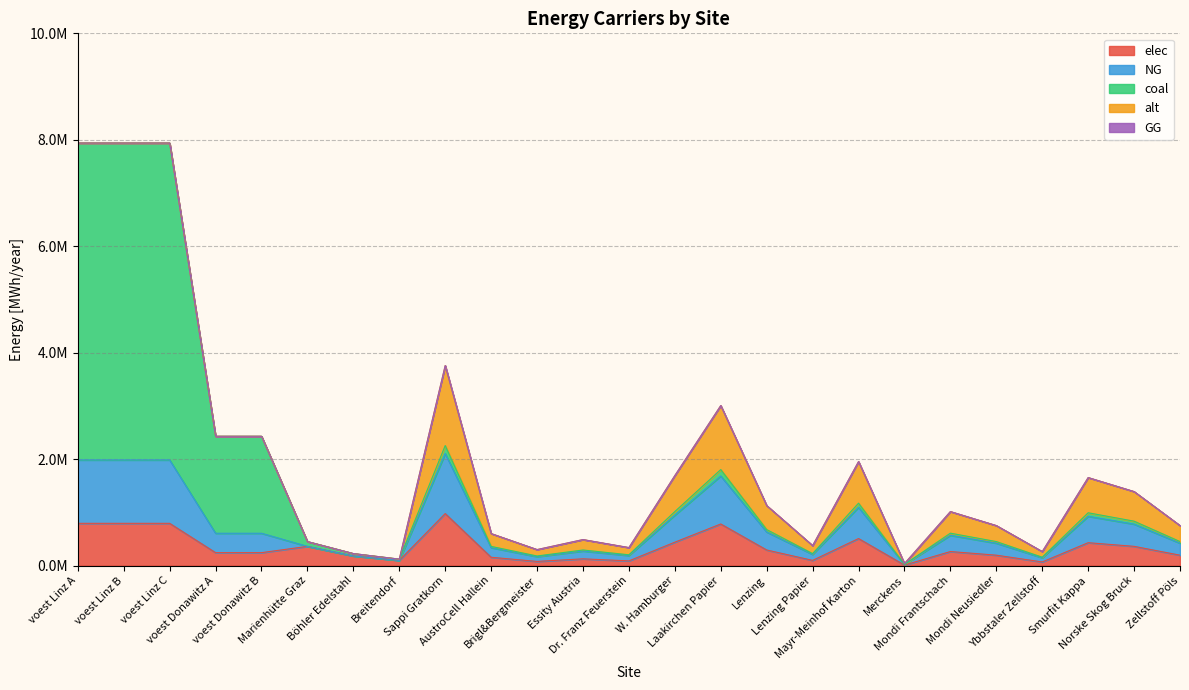

The value of NG at Mayr-Meinhof Karton is 577659.8. True or false?

False